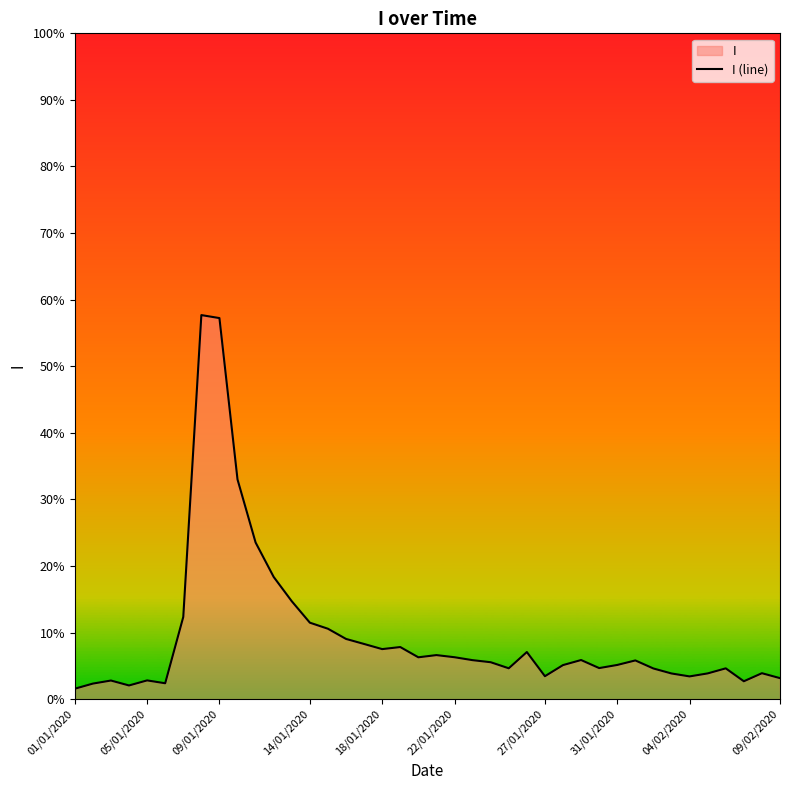

What is the difference between the maximum and minimum values?

56.1